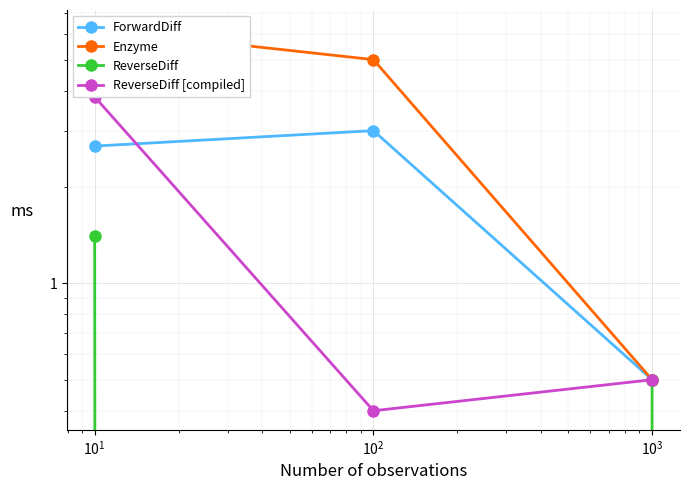

Which has a higher value, $\mathdefault{10^{2}}$ or $\mathdefault{10^{3}}$?

$\mathdefault{10^{2}}$